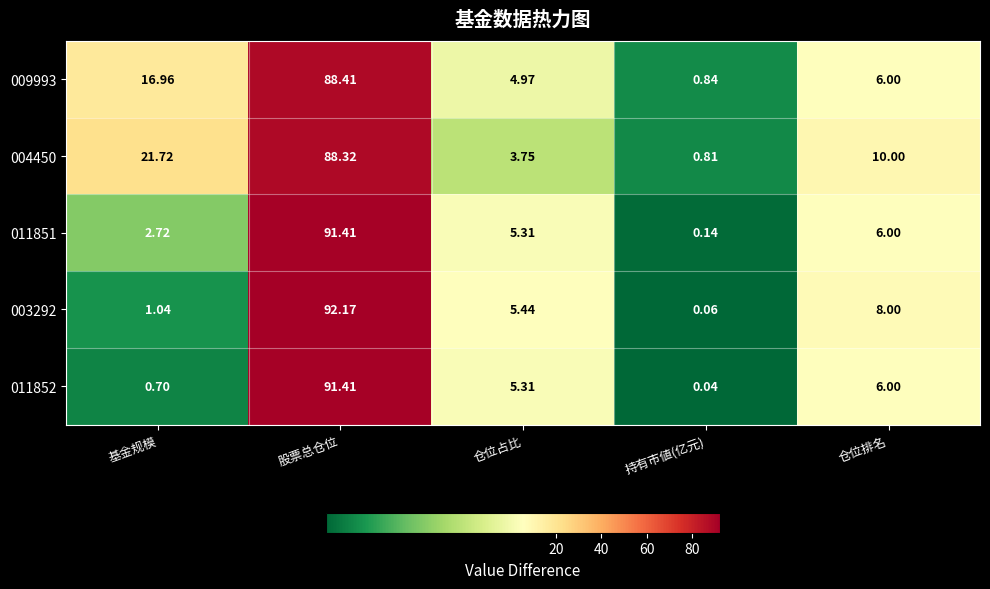

At how many categories does at least one series exceed 91?

1